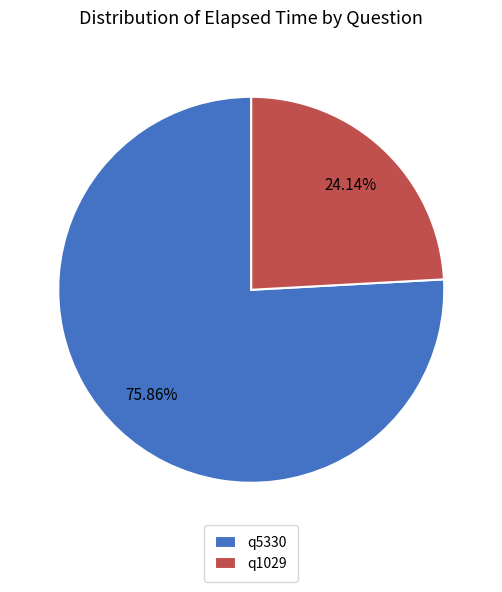

The q1029 slice represents 24% of the pie. True or false?

True